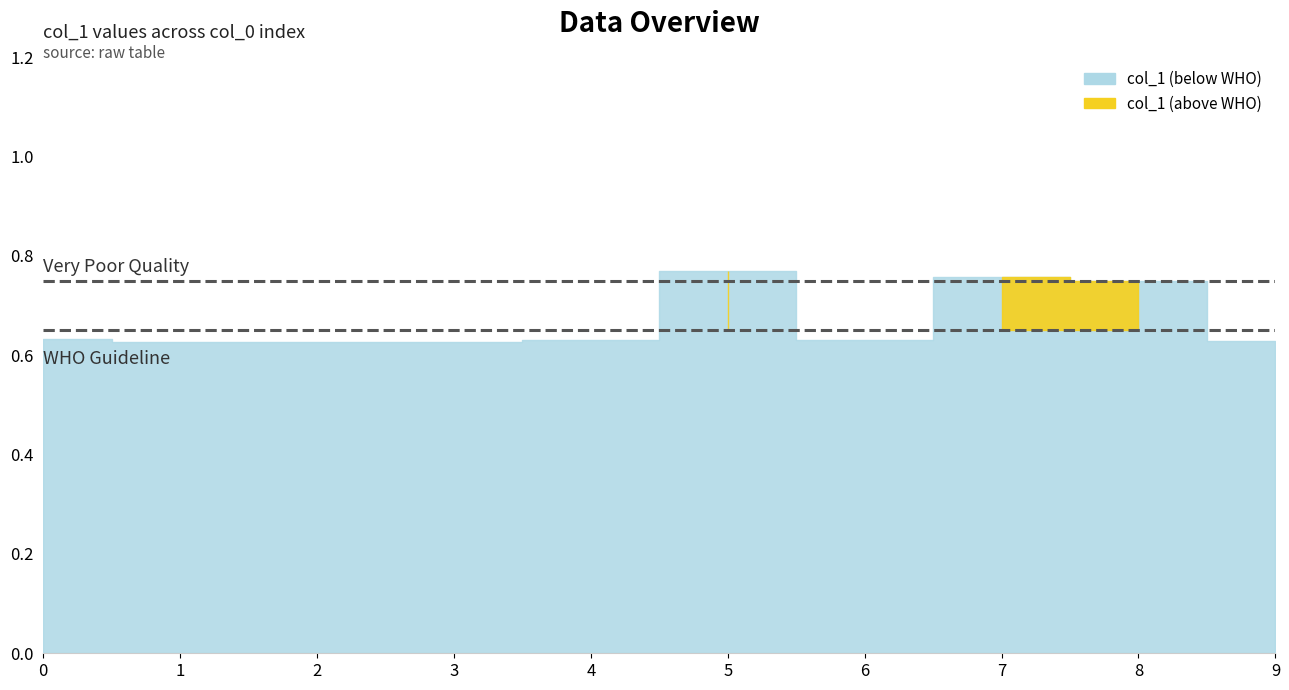

List the labels in order of value, largest first.

5, 7, 8, 0, 6, 4, 9, 2, 3, 1